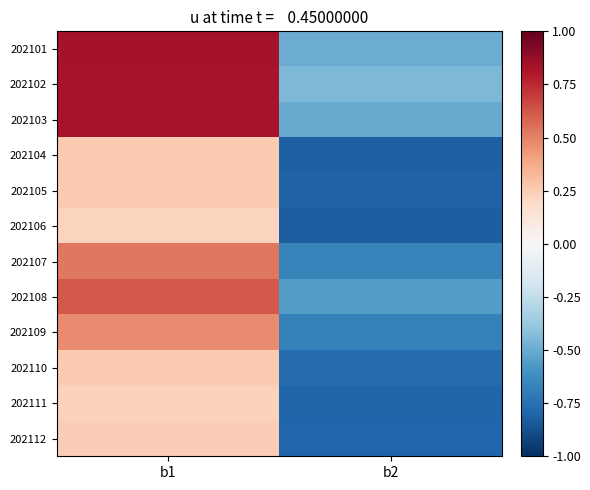

Rank the series by their maximum value, from highest to lowest.

202101, 202102, 202103, 202108, 202107, 202109, 202104, 202105, 202110, 202112, 202111, 202106